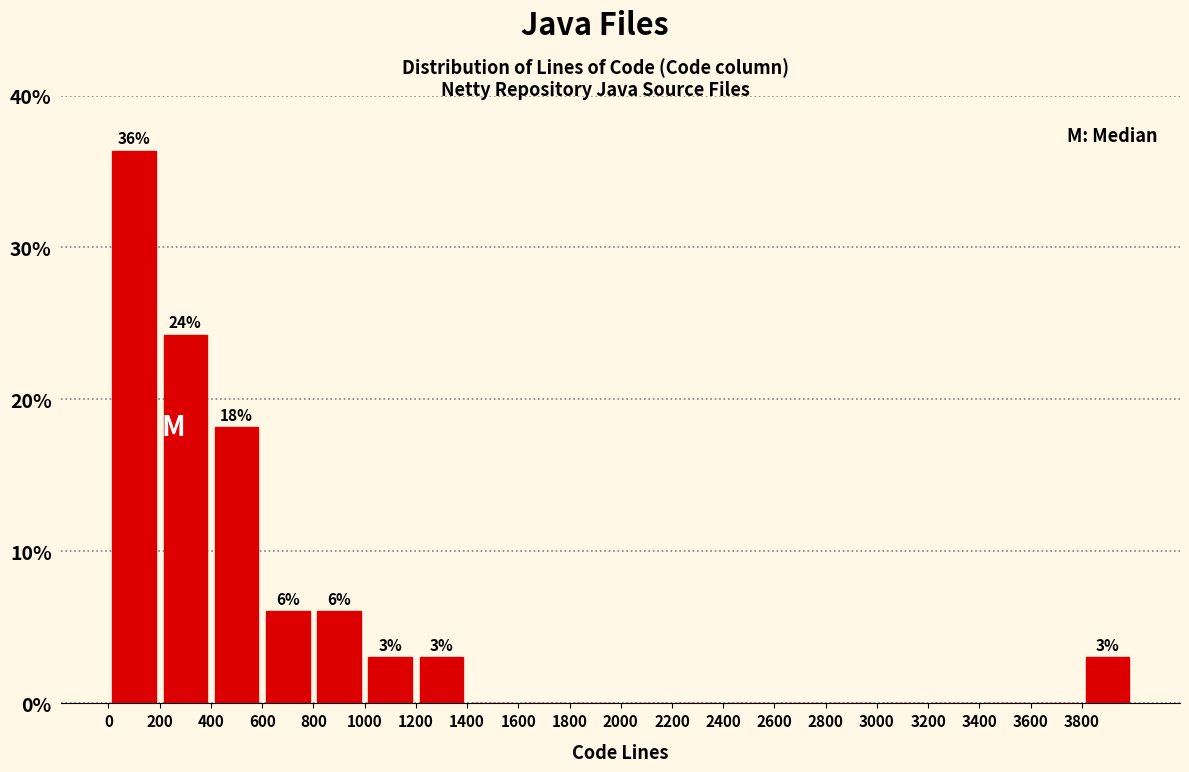

Which range on the x-axis has the tallest bar?

0 to 200